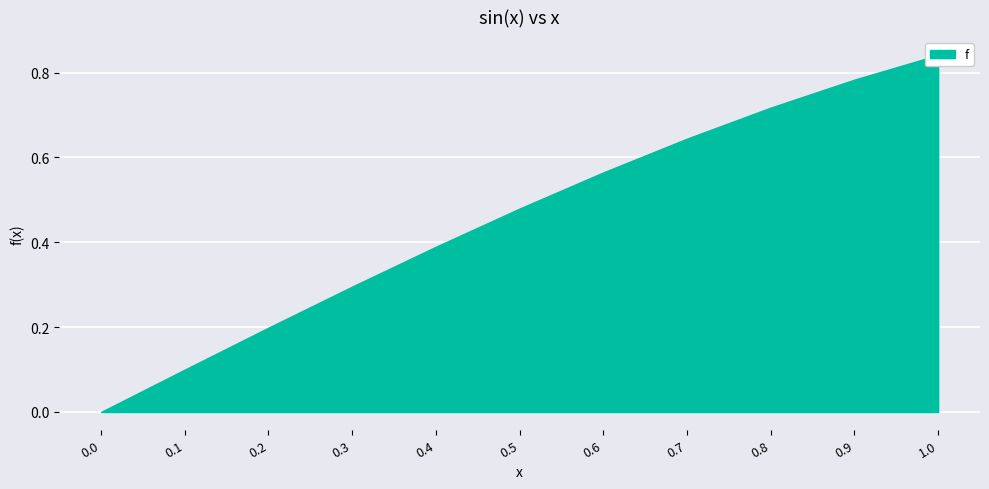

Between 0.1 and 0.4, which is larger?

0.4